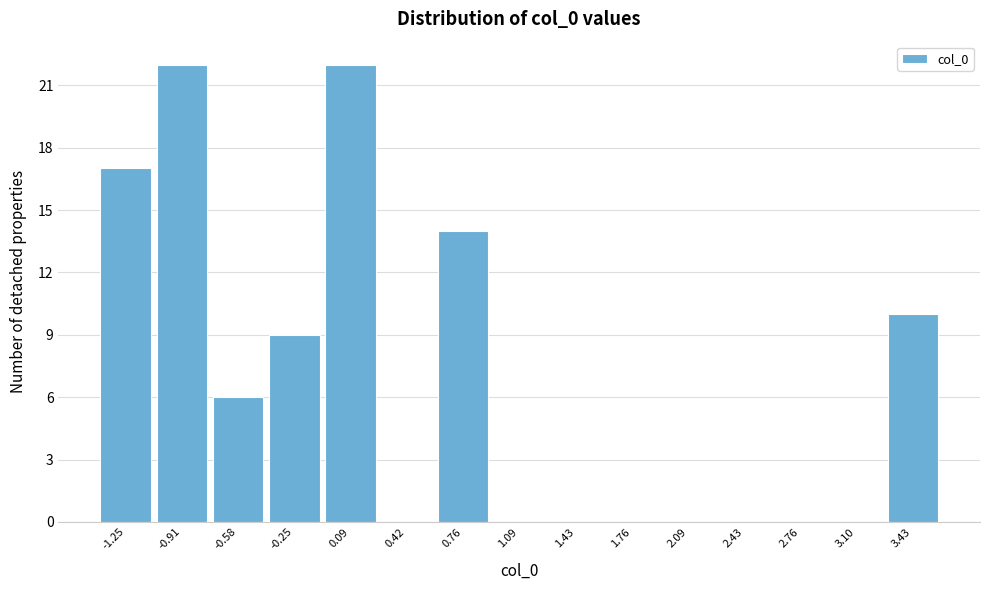

Reading right to left, list all the values displayed in this chart.

3.43=10	3.10=0	2.76=0	2.43=0	2.09=0	1.76=0	1.43=0	1.09=0	0.76=14	0.42=0	0.09=22	-0.25=9	-0.58=6	-0.91=22	-1.25=17